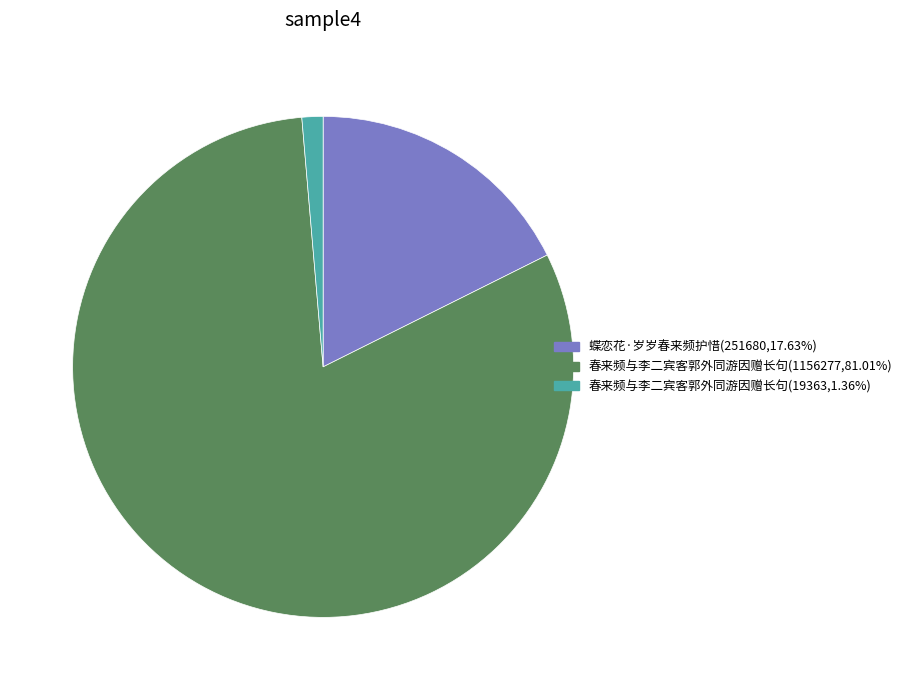

Is there any slice that represents more than half of the pie?

Yes